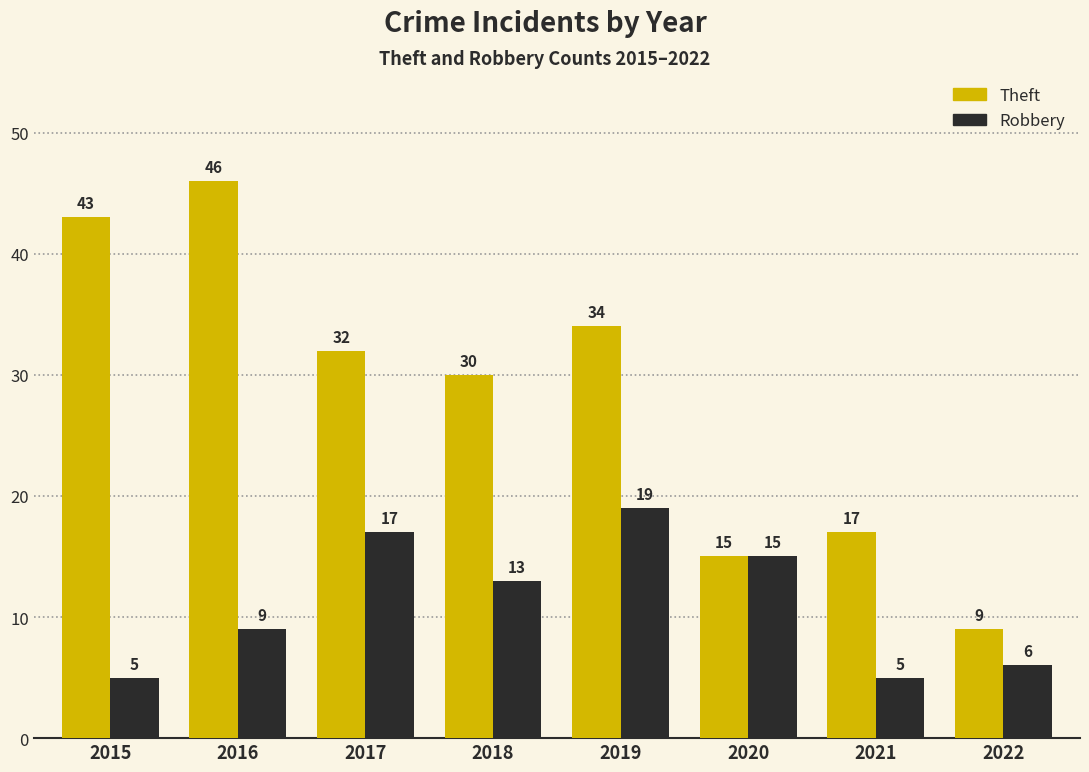

Reading right to left, extract all data points from this chart.

Theft: 9	17	15	34	30	32	46	43
Robbery: 6	5	15	19	13	17	9	5